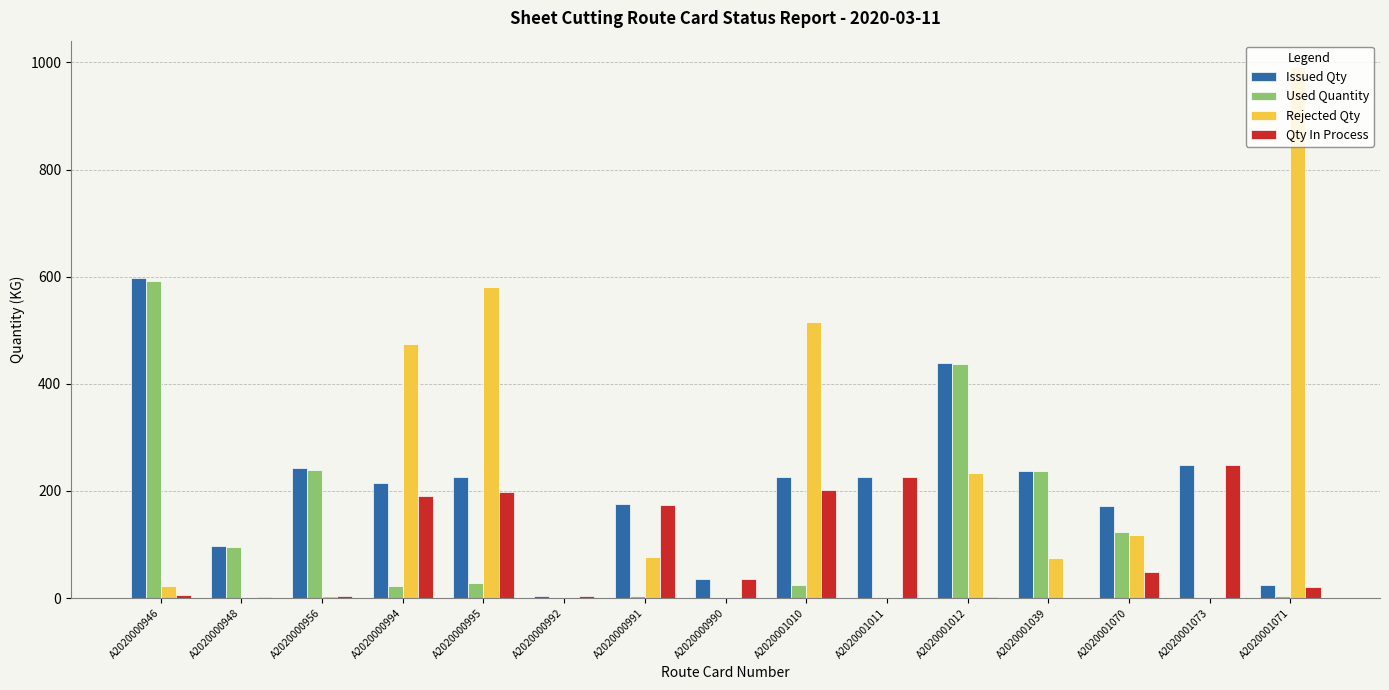

Is it true that Qty In Process equals 3.0 at A2020000956?

True